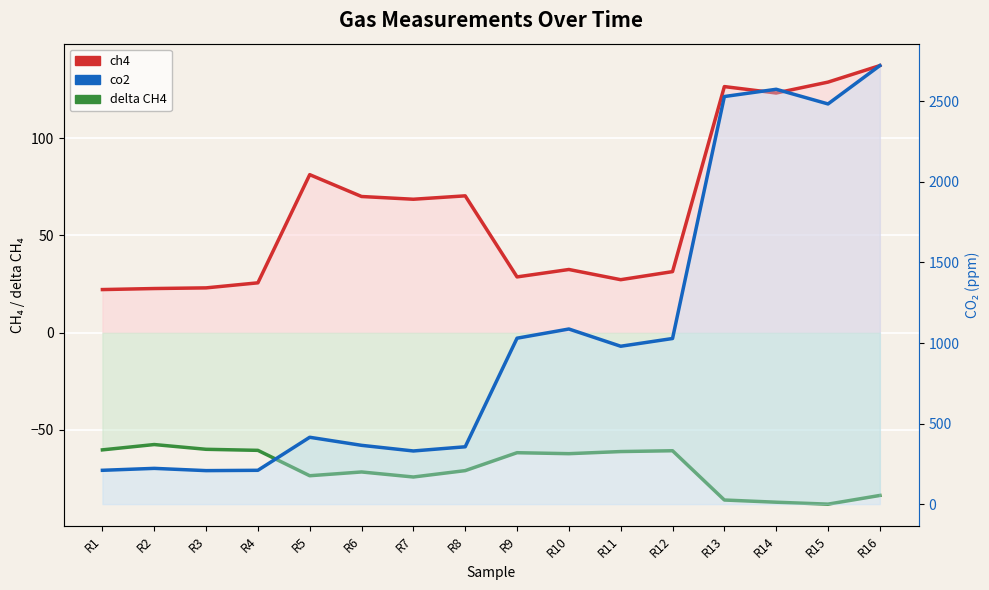

At how many categories does at least one series exceed 269?

12